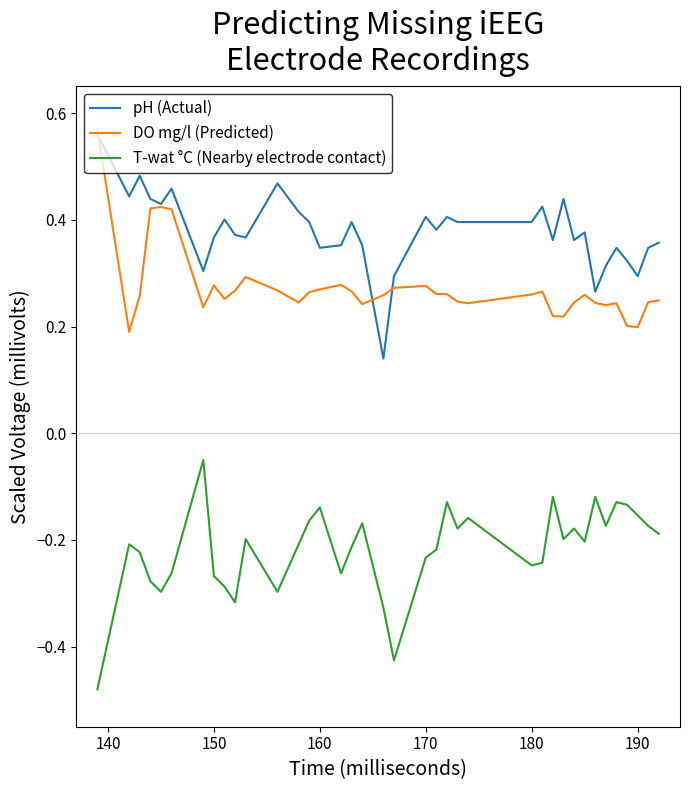

True or false: DO mg/l (Predicted) and pH (Actual) intersect in this chart.

True